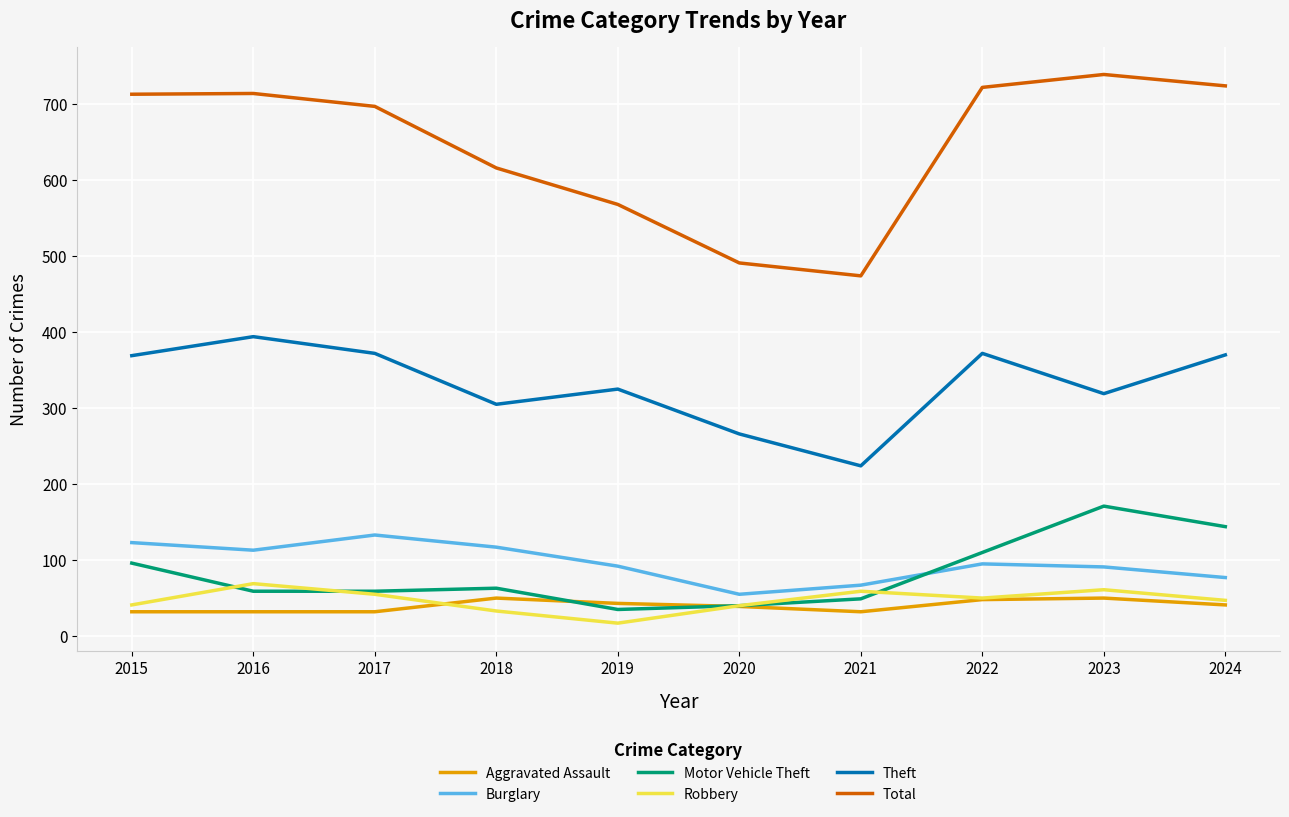

What is the greatest value displayed?

739